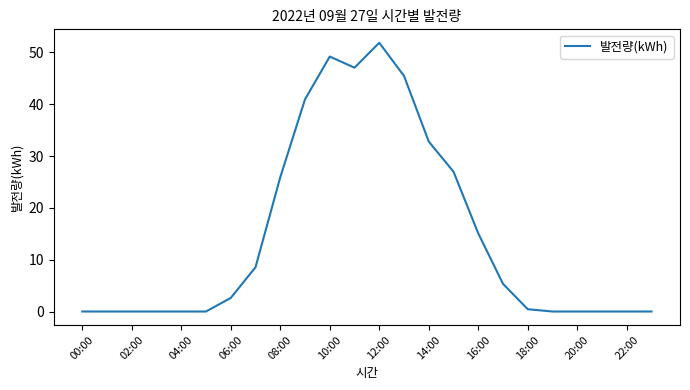

What is the maximum value shown in the chart?

51.9